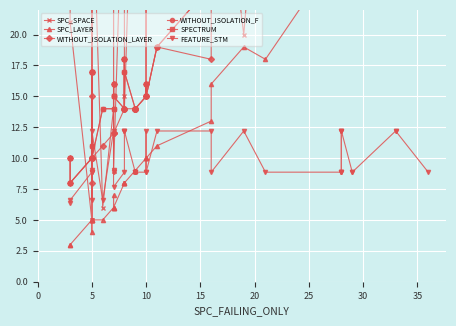

Is the value of WITHOUT_ISOLATION_LAYER at 0 greater than the value of WITHOUT_ISOLATION_F at 17?

No